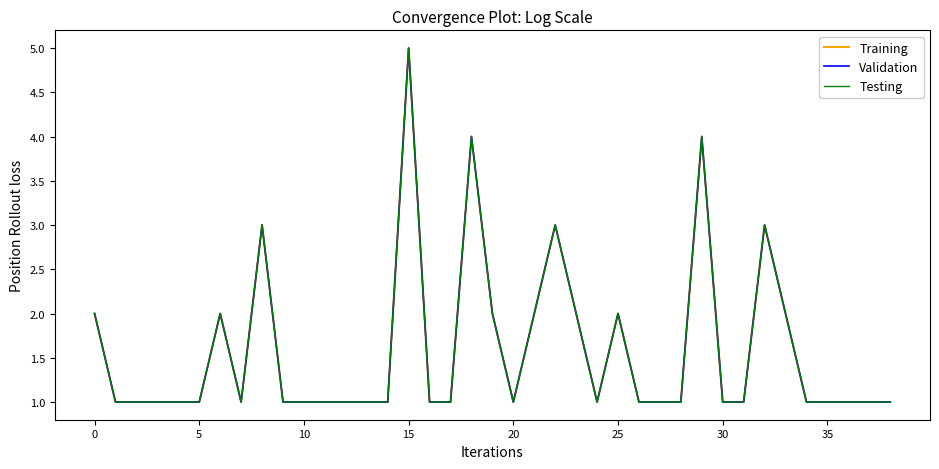

Is this an area chart (filled region under the line)?

No